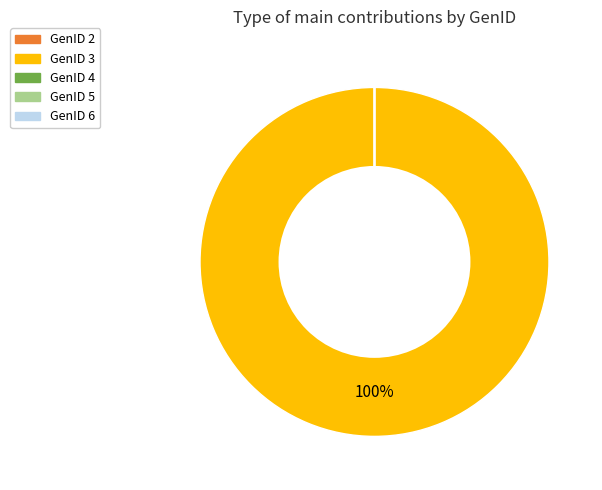

To the nearest percent, what is the average slice percentage?

20%